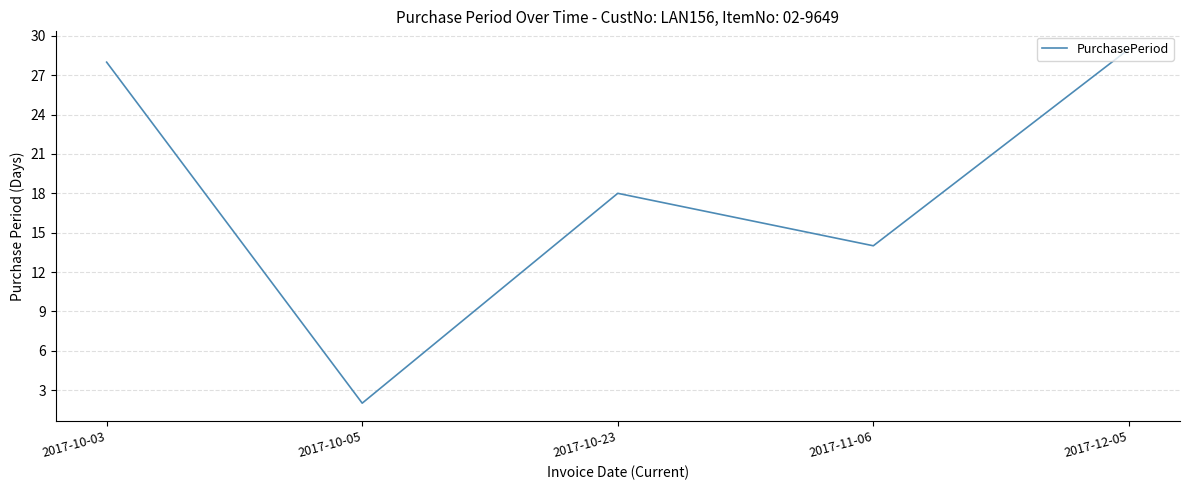

List the labels in order of value, smallest first.

2017-10-05, 2017-11-06, 2017-10-23, 2017-10-03, 2017-12-05